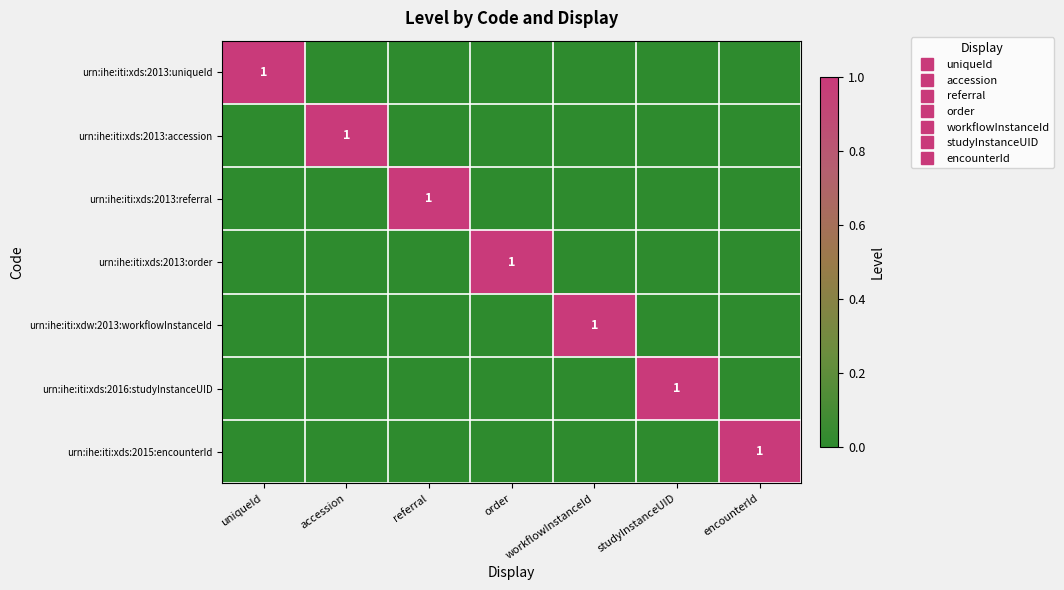

What is the sum of the urn:ihe:iti:xdw:2013:workflowInstanceId values at workflowInstanceId and accession?

1